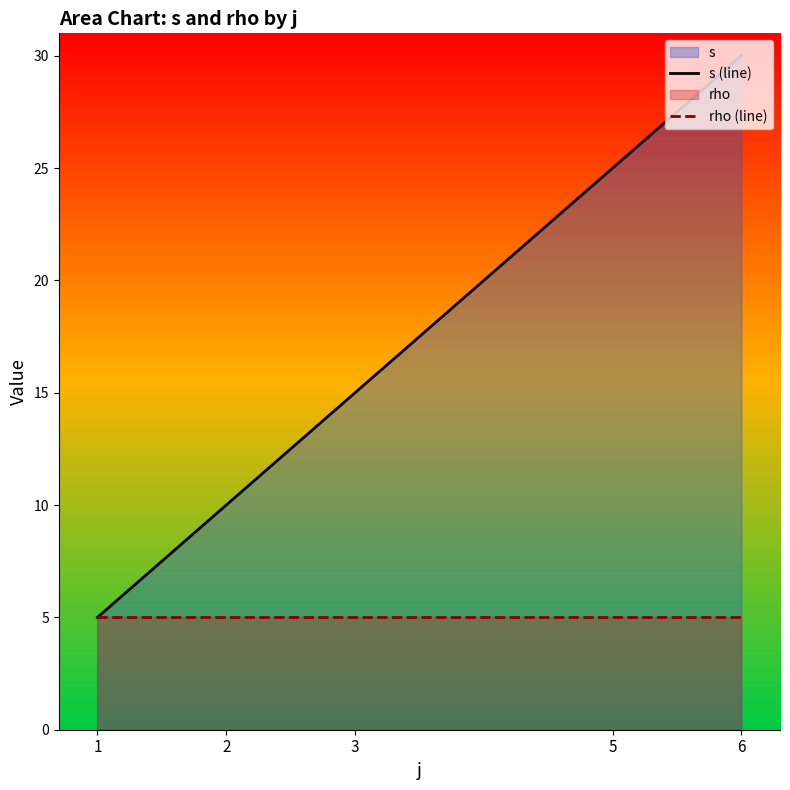

Reading left to right, transcribe all the data shown in this chart.

s (line): 1=5	2=10	3=15	5=25	6=30
rho (line): 1=5	2=5	3=5	5=5	6=5